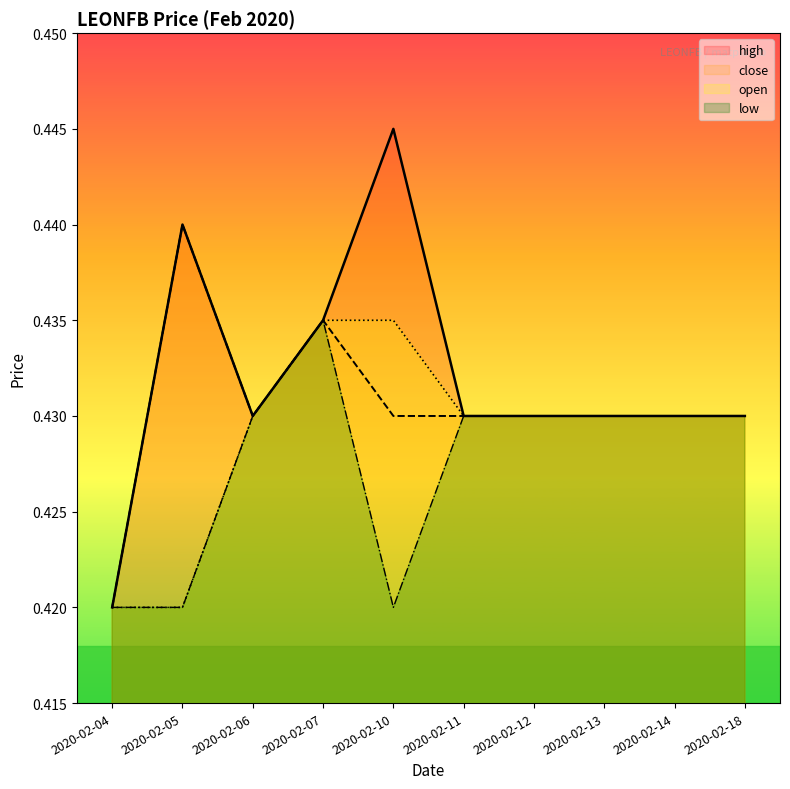

Reading left to right, transcribe all the data shown in this chart.

high: 2020-02-04=0.4	2020-02-05=0.4	2020-02-06=0.4	2020-02-07=0.4	2020-02-10=0.4	2020-02-11=0.4	2020-02-12=0.4	2020-02-13=0.4	2020-02-14=0.4	2020-02-18=0.4
close: 2020-02-04=0.4	2020-02-05=0.4	2020-02-06=0.4	2020-02-07=0.4	2020-02-10=0.4	2020-02-11=0.4	2020-02-12=0.4	2020-02-13=0.4	2020-02-14=0.4	2020-02-18=0.4
open: 2020-02-04=0.4	2020-02-05=0.4	2020-02-06=0.4	2020-02-07=0.4	2020-02-10=0.4	2020-02-11=0.4	2020-02-12=0.4	2020-02-13=0.4	2020-02-14=0.4	2020-02-18=0.4
low: 2020-02-04=0.4	2020-02-05=0.4	2020-02-06=0.4	2020-02-07=0.4	2020-02-10=0.4	2020-02-11=0.4	2020-02-12=0.4	2020-02-13=0.4	2020-02-14=0.4	2020-02-18=0.4